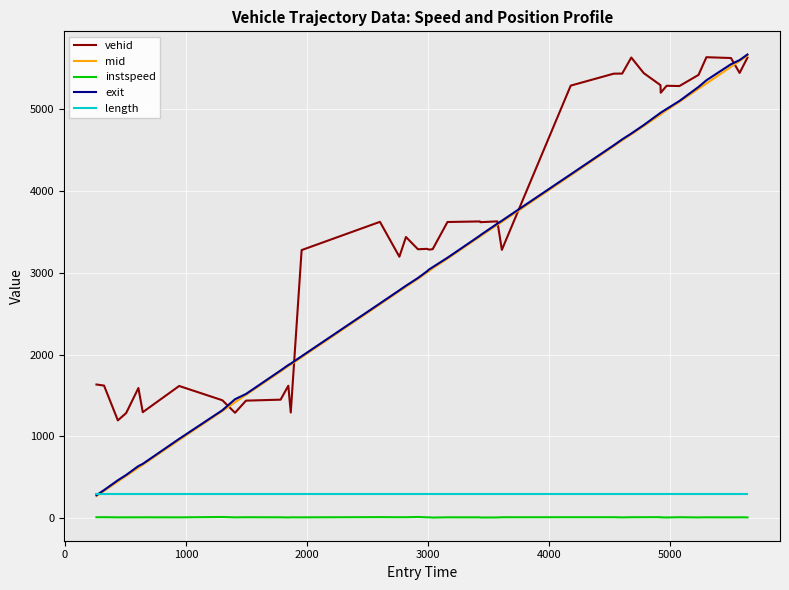

How many lines are shown in the chart?

5